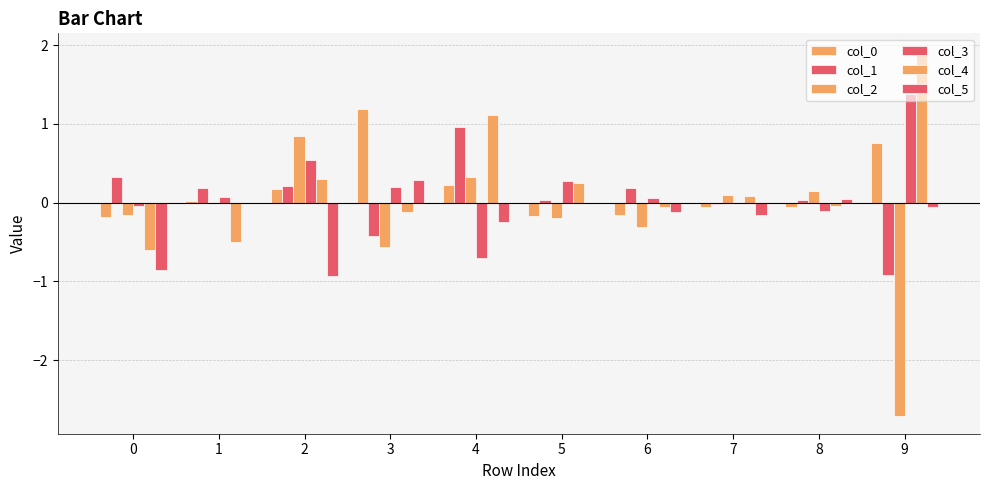

Count the number of categories in the chart.

10